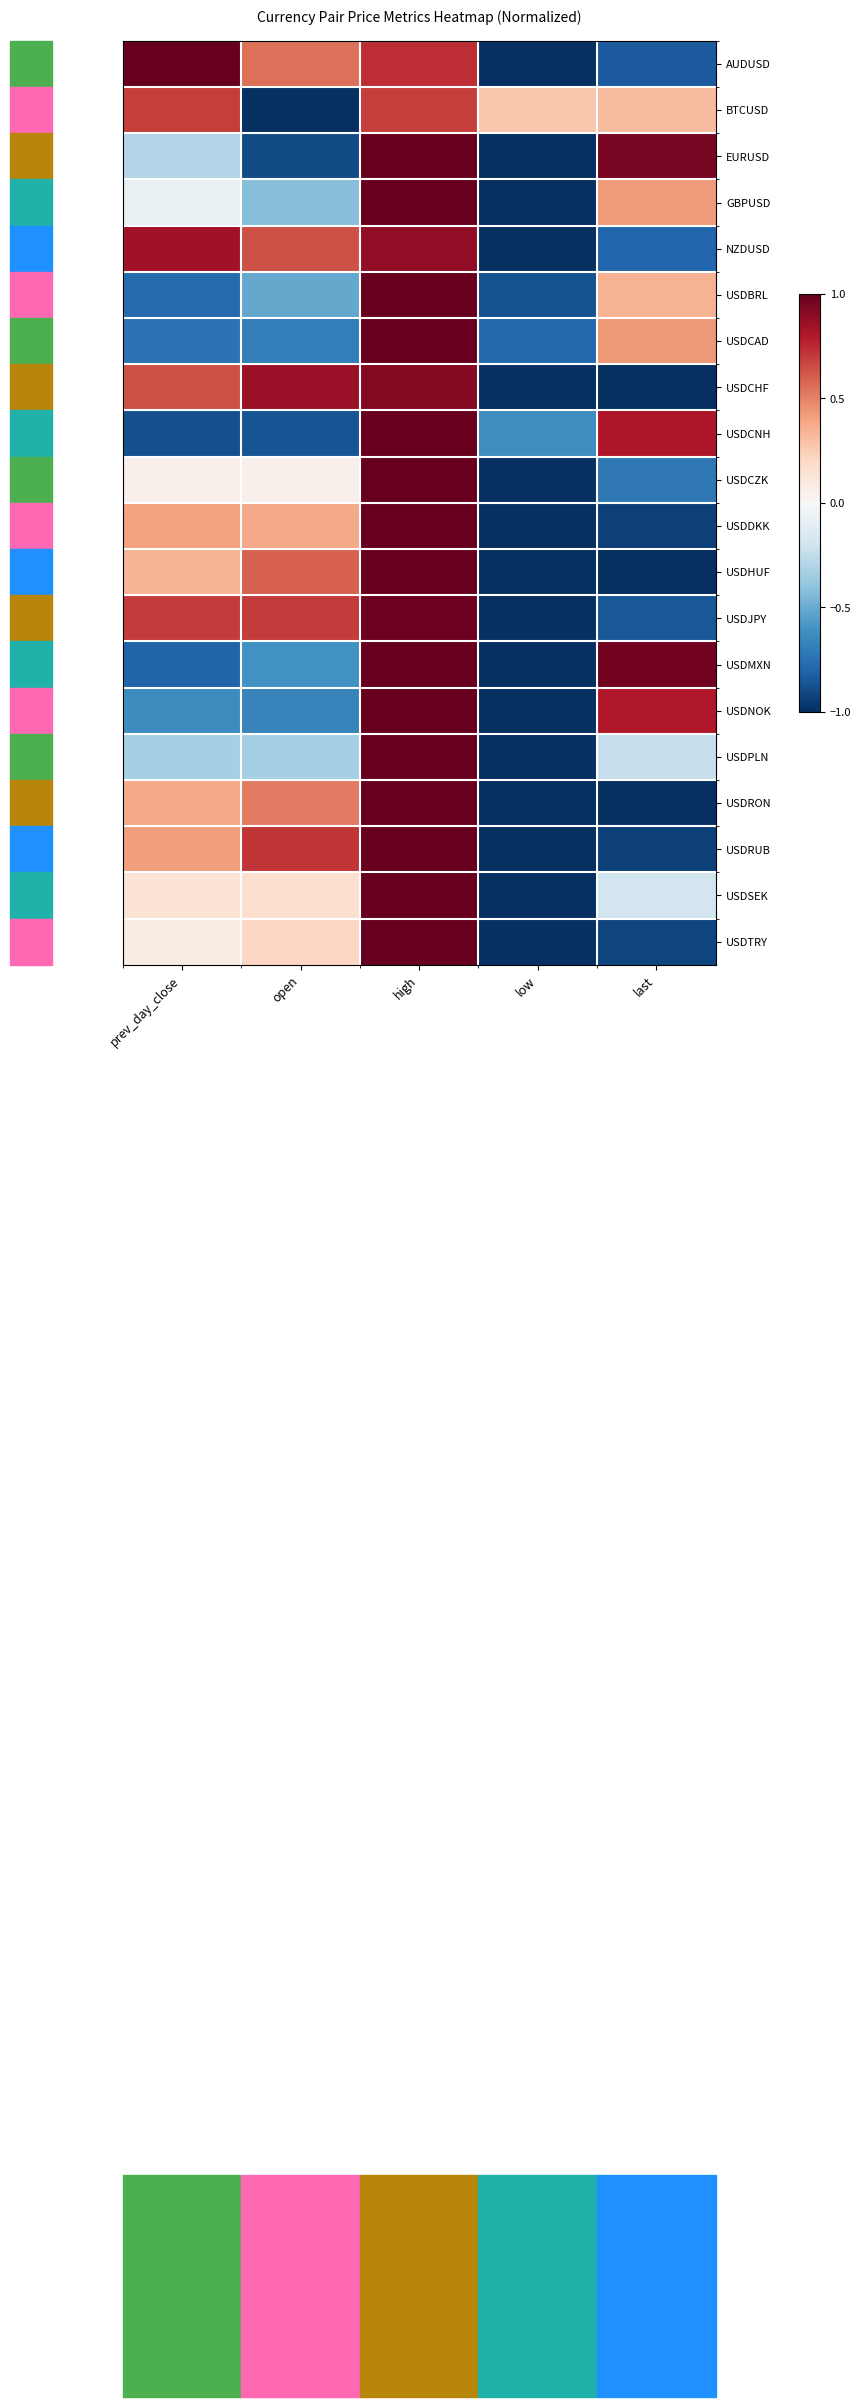

At which category does the chart reach its peak across all series?

prev_day_close